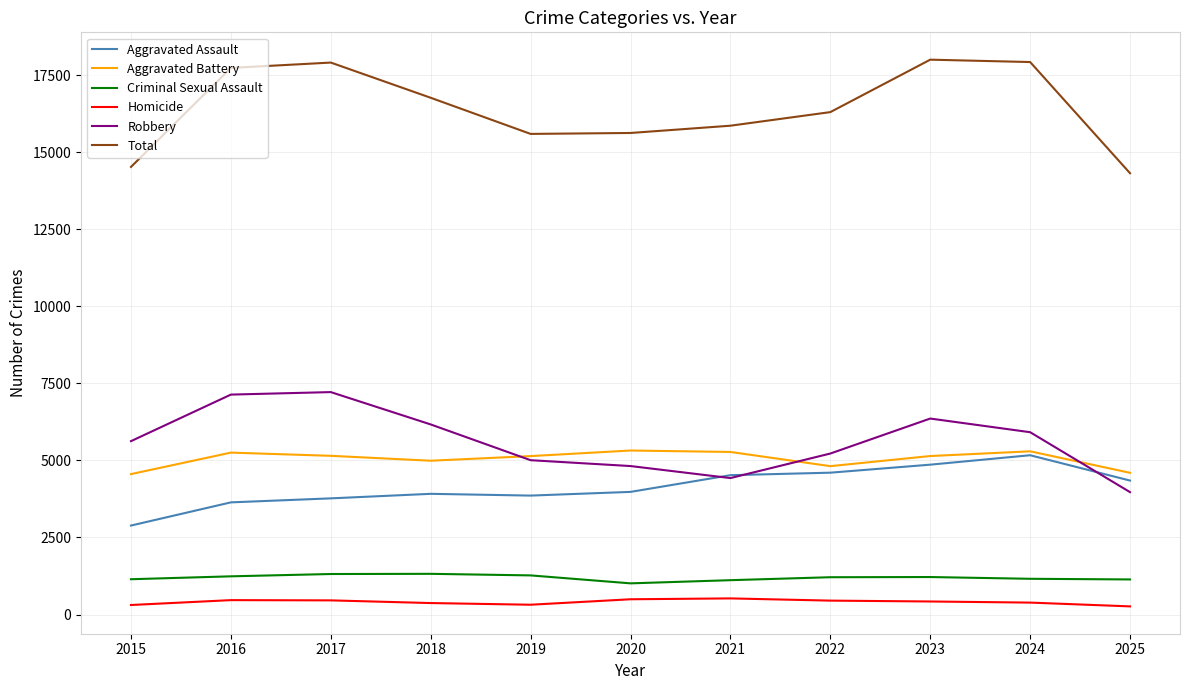

What is the highest value of the Total series?

17998